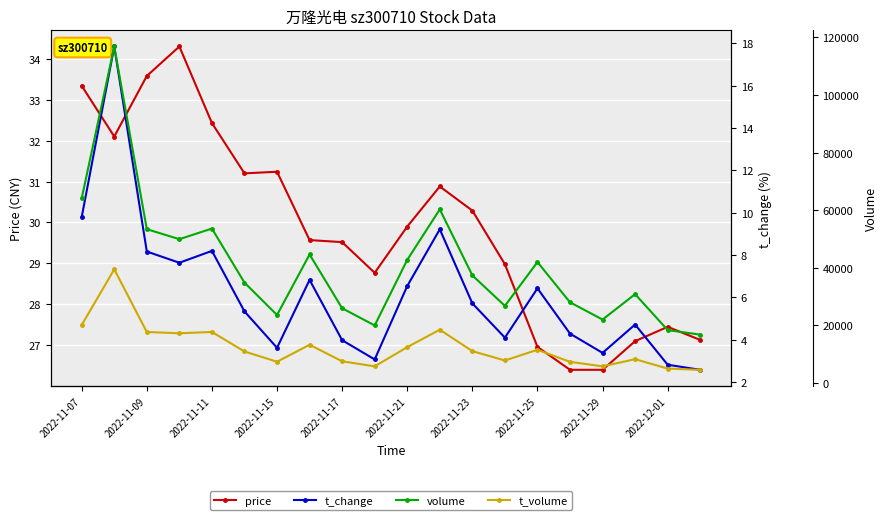

What is the maximum value for price?

34.3